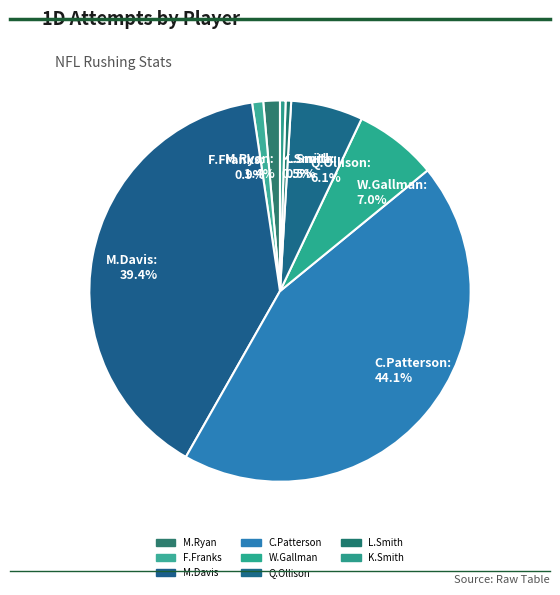

Is there a majority slice in this chart?

No